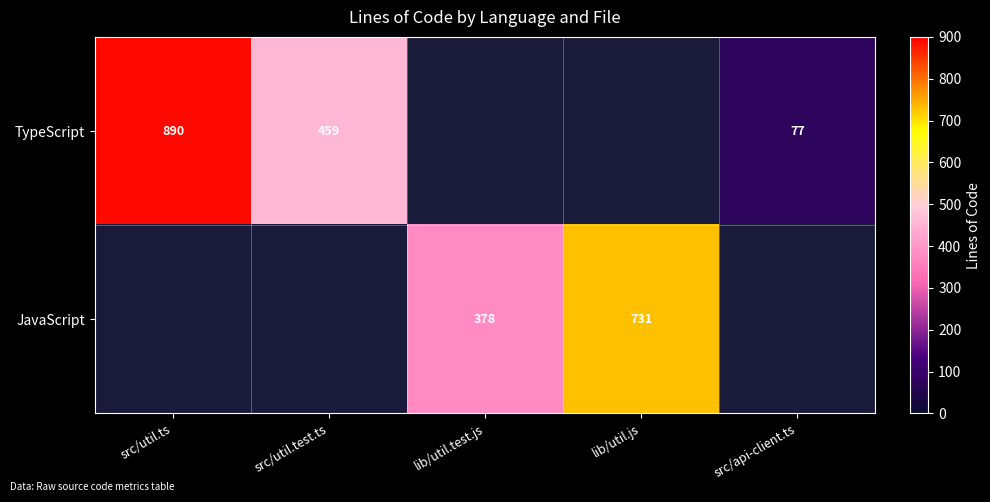

Is it true that TypeScript equals 890 at src/util.ts?

True